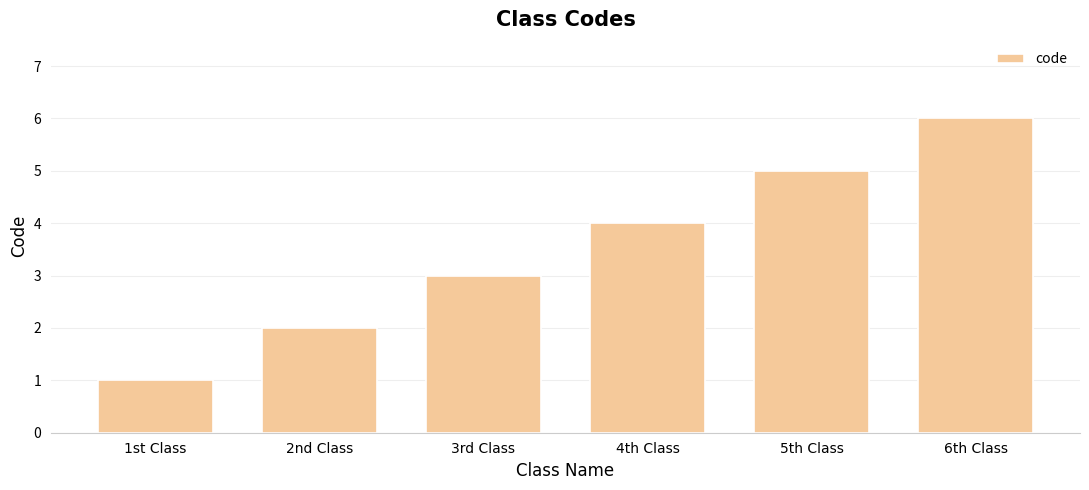

The value at 6th Class is 11. True or false?

False